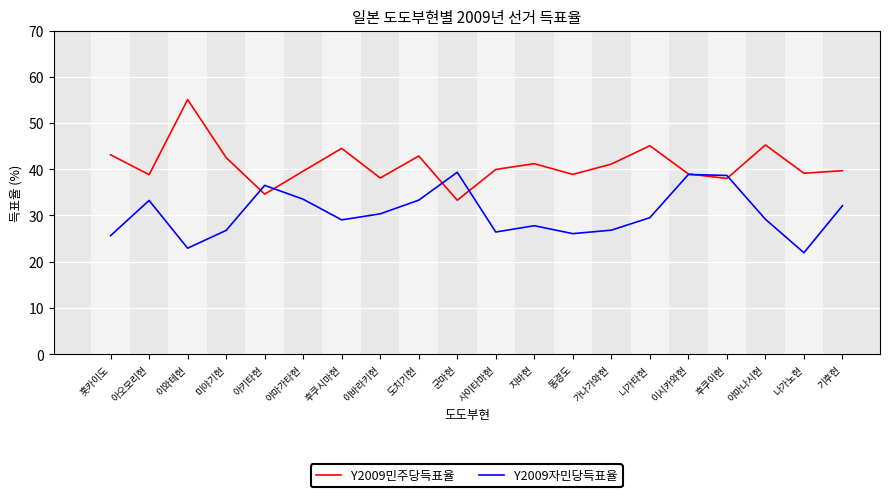

At which label does Y2009민주당득표율 reach its peak?

이와테현